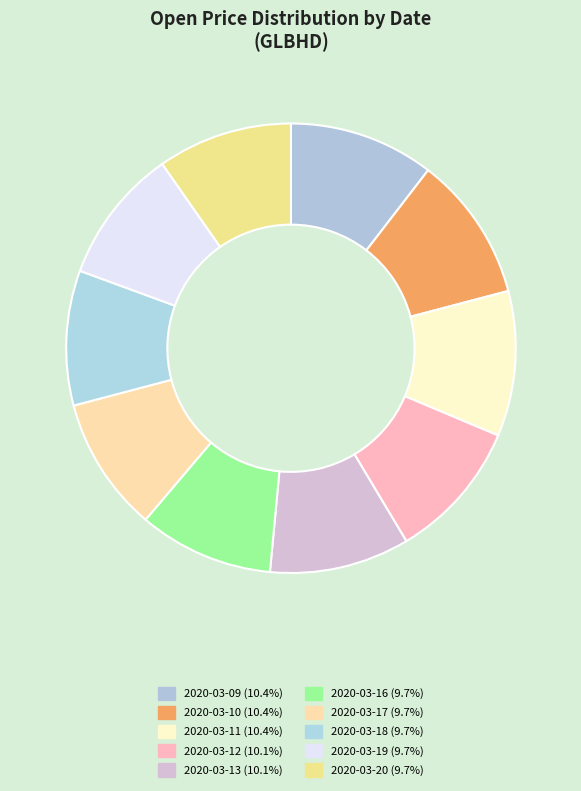

How many slices are in this pie chart?

10